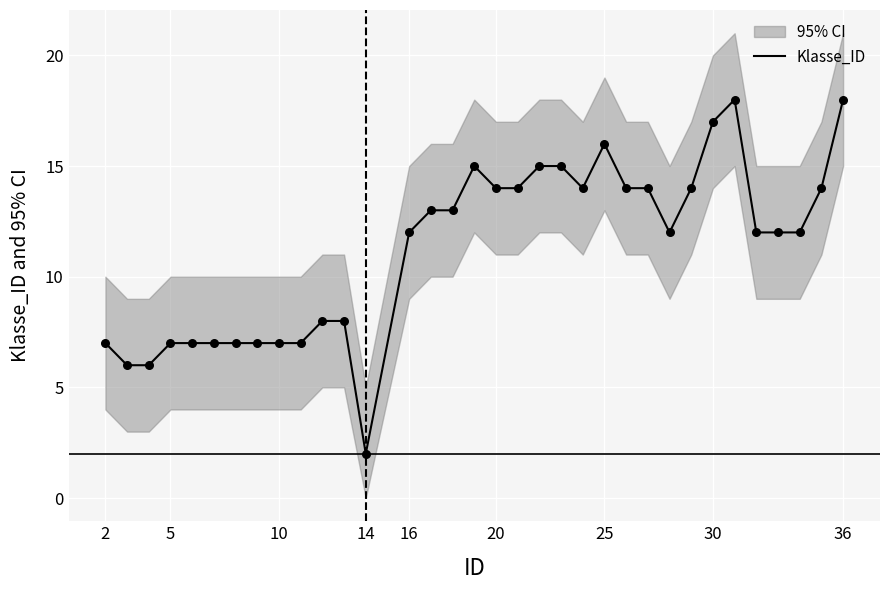

At which label does Klasse_ID reach its minimum?

14